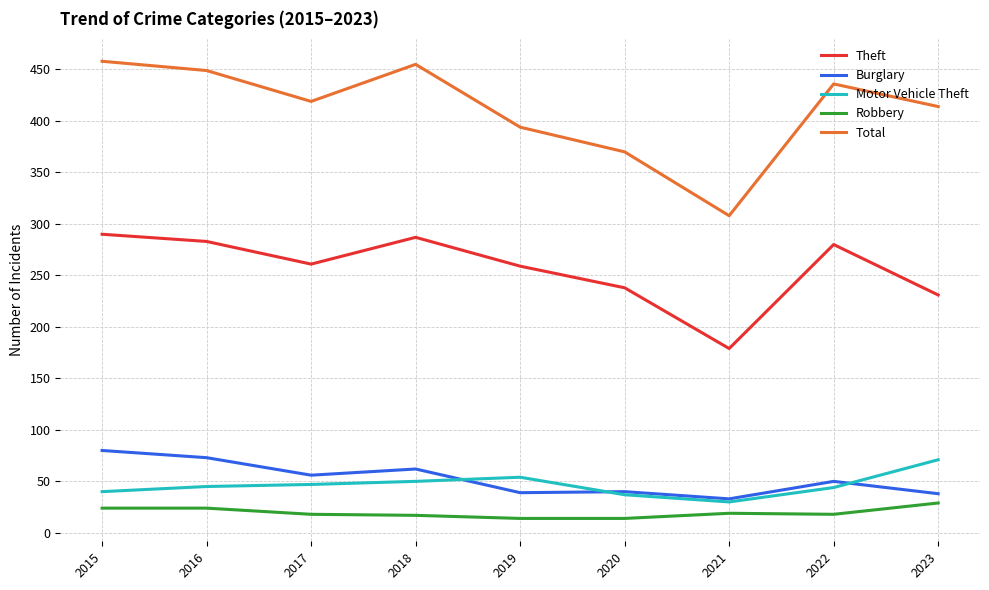

How many values in the Theft series are below 261?

4